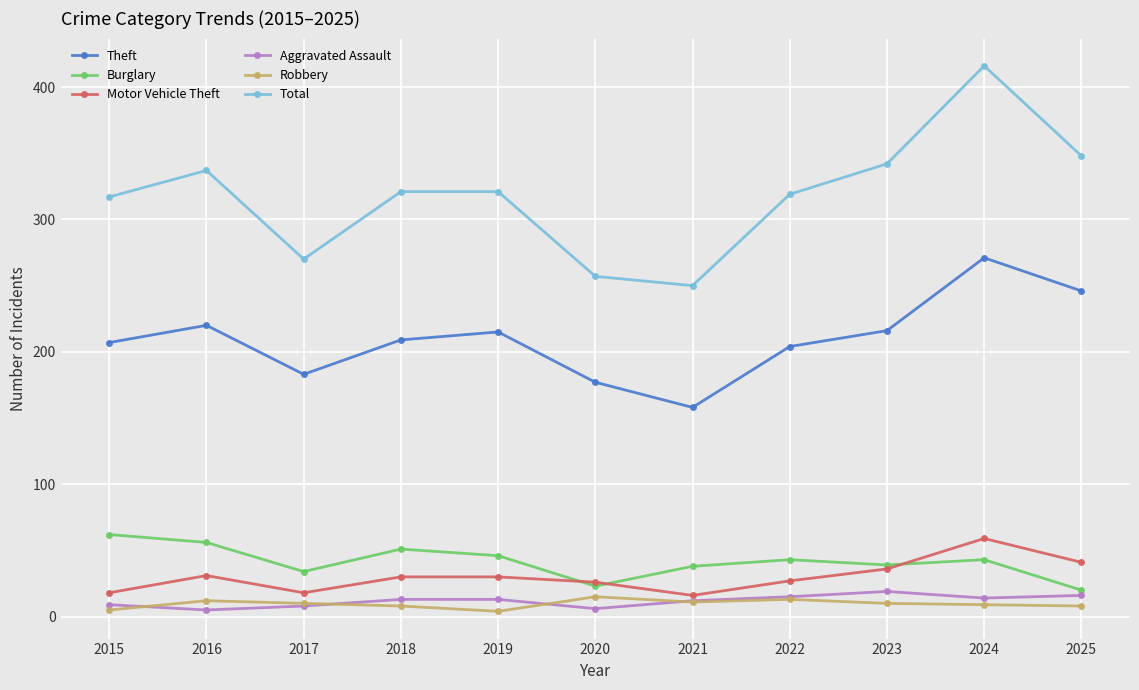

True or false: Theft and Aggravated Assault cross at least once.

False